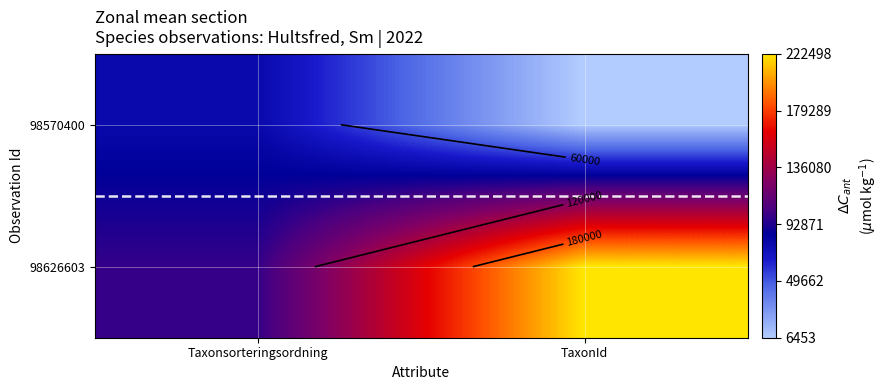

How many categories are shown in the chart?

2